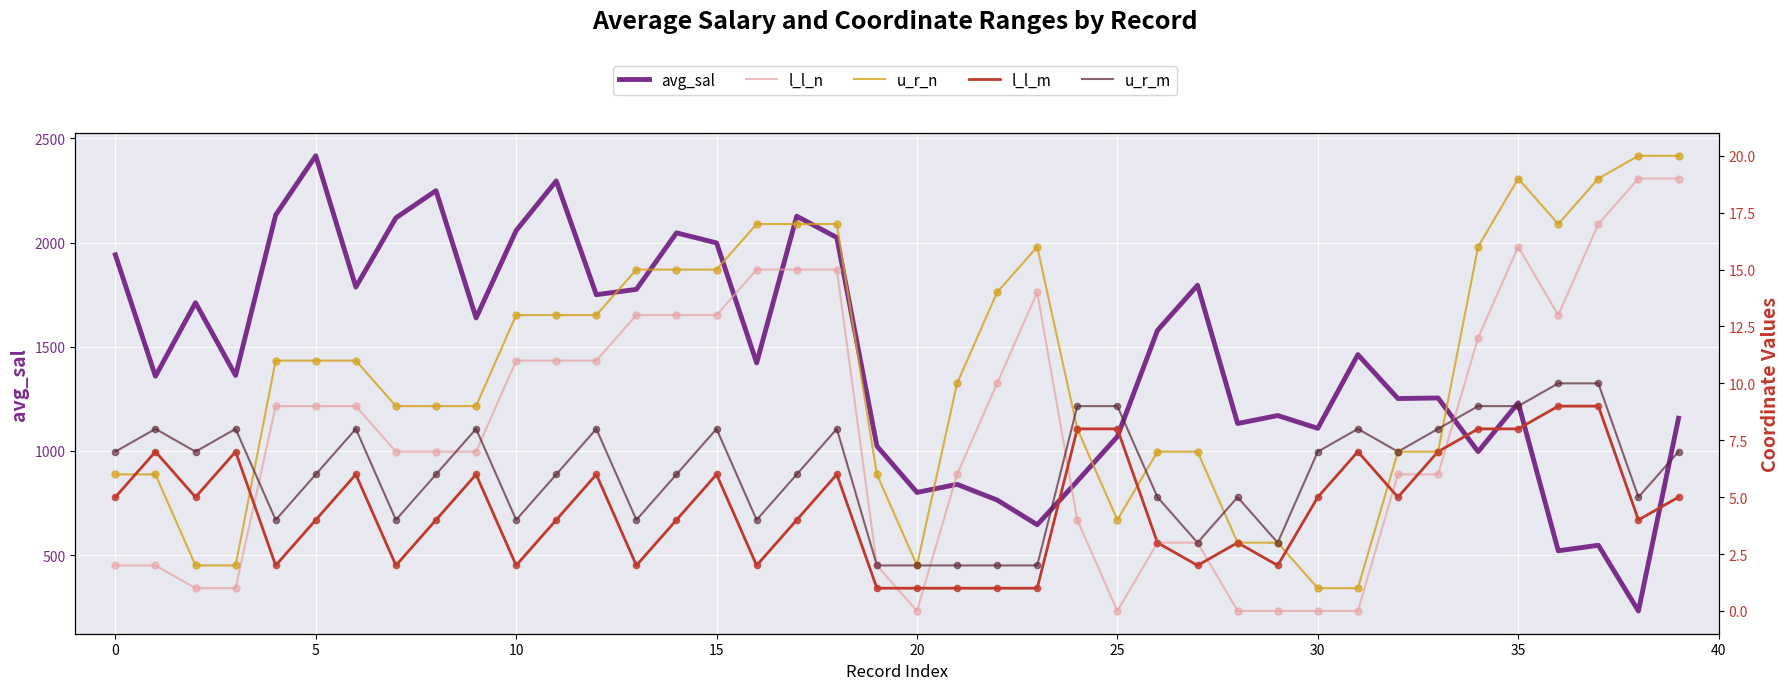

What are all the series names shown in the legend?

avg_sal, l_l_n, u_r_n, l_l_m, u_r_m